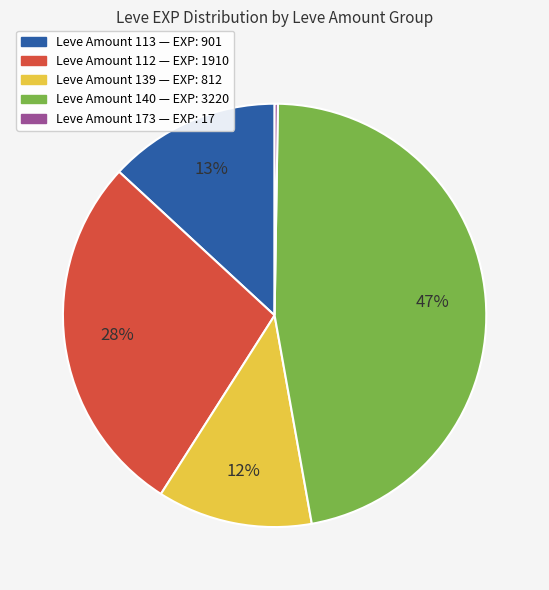

To the nearest percent, what is the difference between the largest and smallest slice percentages?

47%